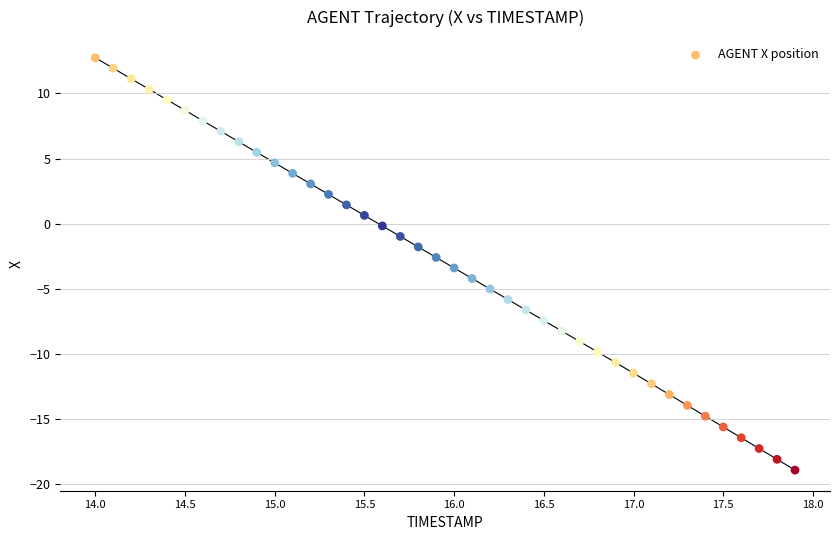

What is the range of Y values (max minus min)?

31.7